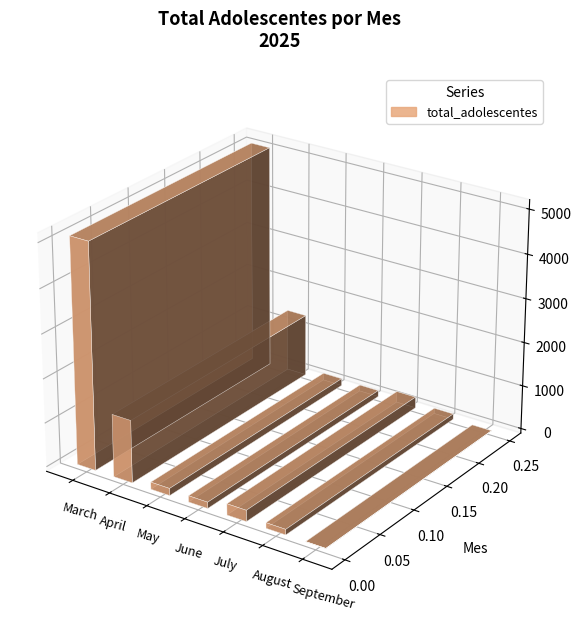

List the labels in order of value, largest first.

March, April, July, May, June, August, September